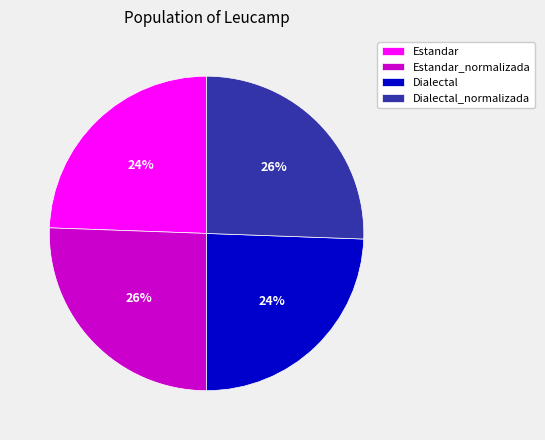

To the nearest percent, what percentage of the pie is Estandar?

24%